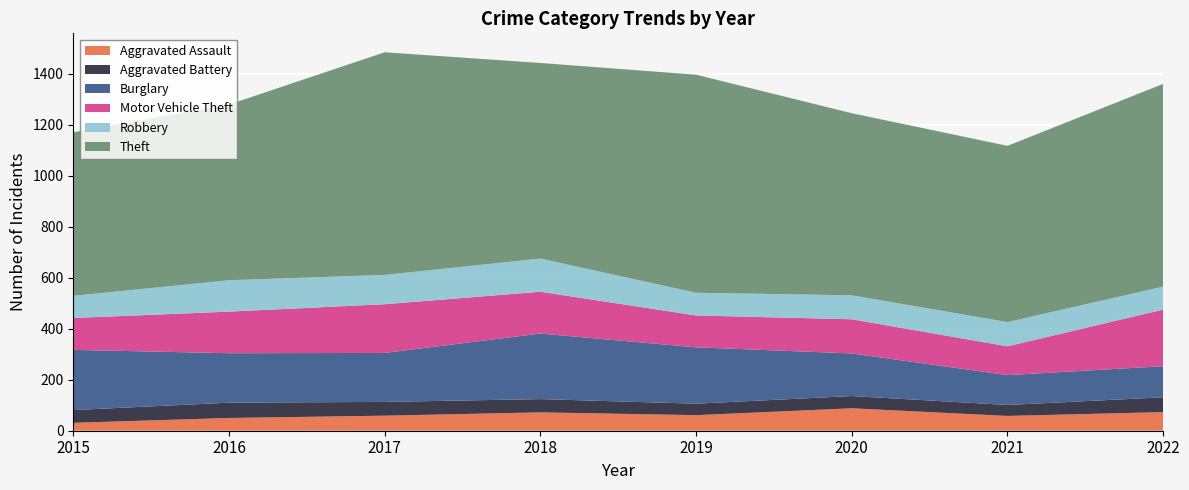

Reading left to right, list all the values displayed in this chart.

Aggravated Assault: 2015=31	2016=50	2017=59	2018=72	2019=61	2020=88	2021=58	2022=73
Aggravated Battery: 2015=50	2016=60	2017=54	2018=52	2019=45	2020=48	2021=43	2022=58
Burglary: 2015=236	2016=194	2017=192	2018=257	2019=221	2020=167	2021=117	2022=122
Motor Vehicle Theft: 2015=125	2016=163	2017=191	2018=164	2019=125	2020=134	2021=113	2022=222
Robbery: 2015=87	2016=123	2017=115	2018=130	2019=89	2020=94	2021=95	2022=90
Theft: 2015=641	2016=689	2017=873	2018=767	2019=855	2020=714	2021=691	2022=795